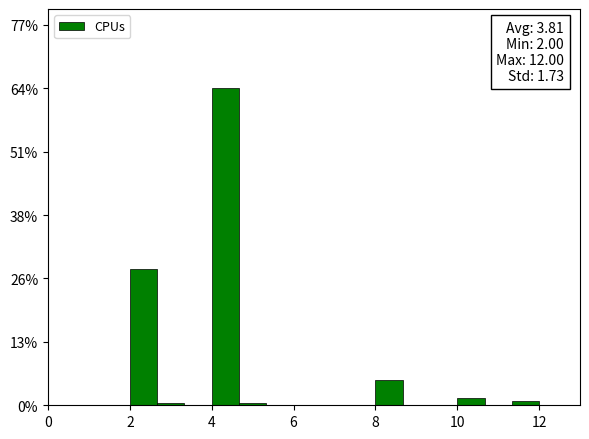

Read against the x-axis, roughly where is the centre of the tallest bar?

4.4